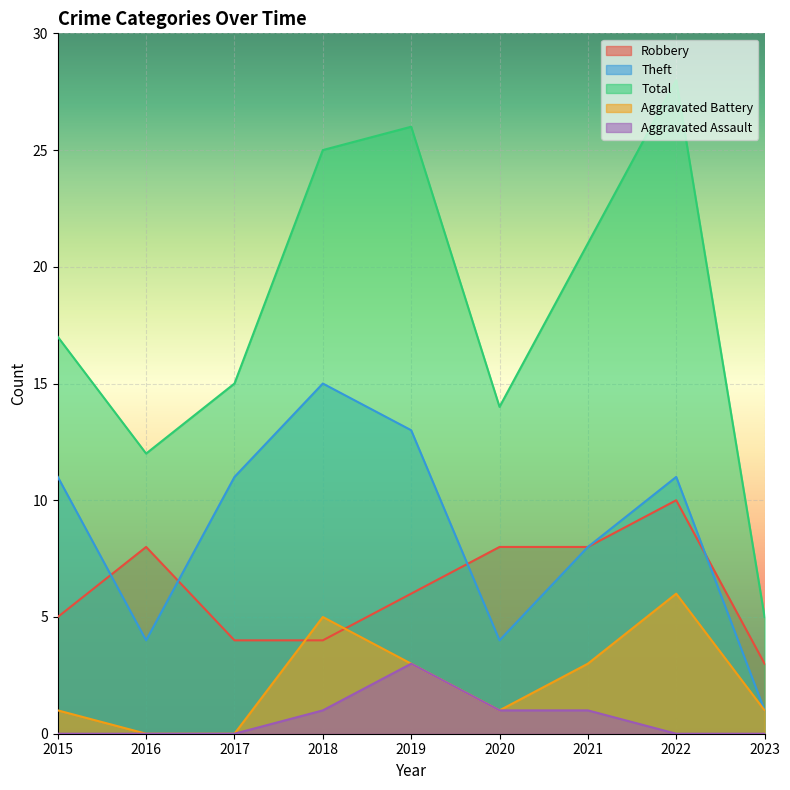

Rank the series by their maximum value, from lowest to highest.

Aggravated Assault, Aggravated Battery, Robbery, Theft, Total